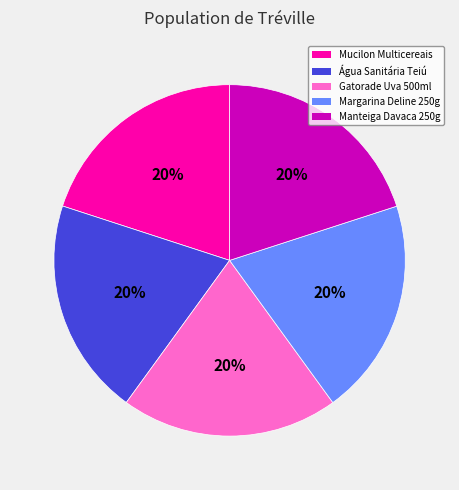

To the nearest percent, what is the average slice percentage?

20%